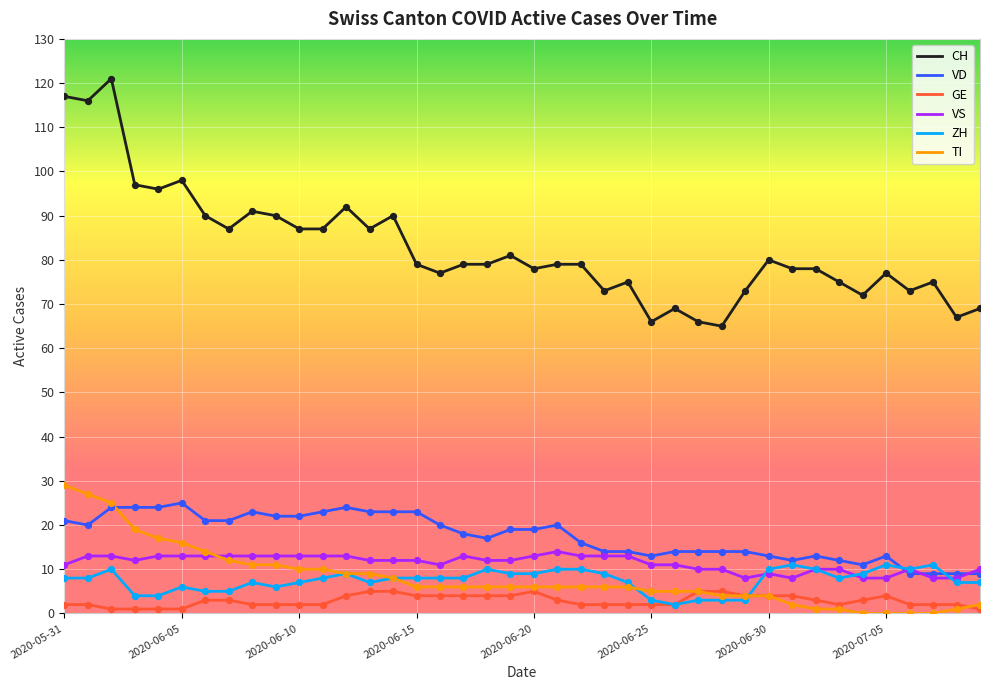

True or false: CH and ZH intersect in this chart.

False